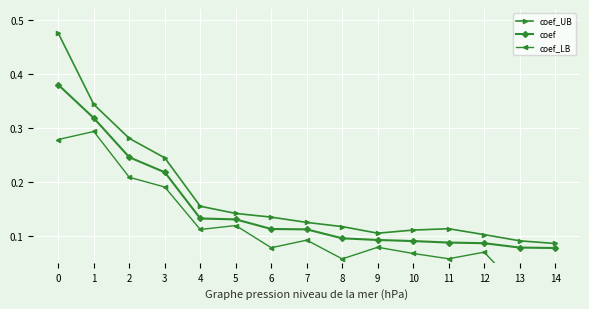

Reading right to left, transcribe all the data shown in this chart.

coef_UB: 0.1	0.1	0.1	0.1	0.1	0.1	0.1	0.1	0.1	0.1	0.2	0.2	0.3	0.3	0.5
coef: 0.1	0.1	0.1	0.1	0.1	0.1	0.1	0.1	0.1	0.1	0.1	0.2	0.2	0.3	0.4
coef_LB: 0.0	0.0	0.1	0.1	0.1	0.1	0.1	0.1	0.1	0.1	0.1	0.2	0.2	0.3	0.3